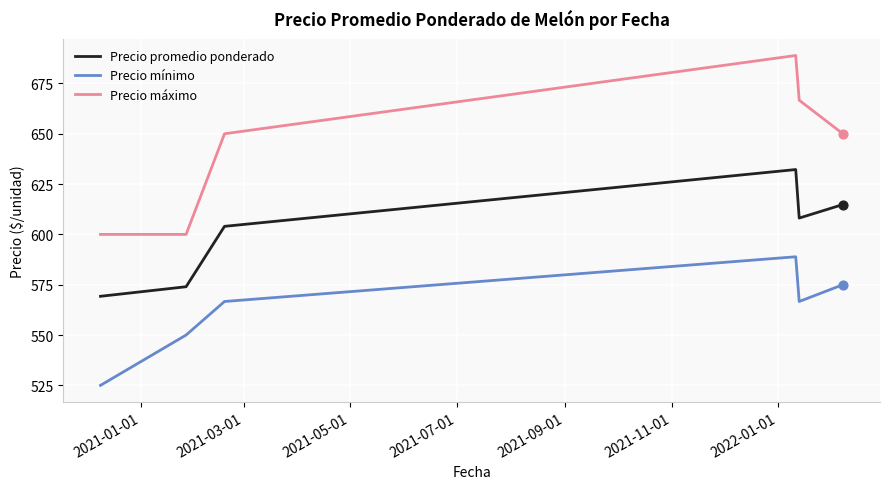

Which series has the largest total across all categories?

Precio máximo